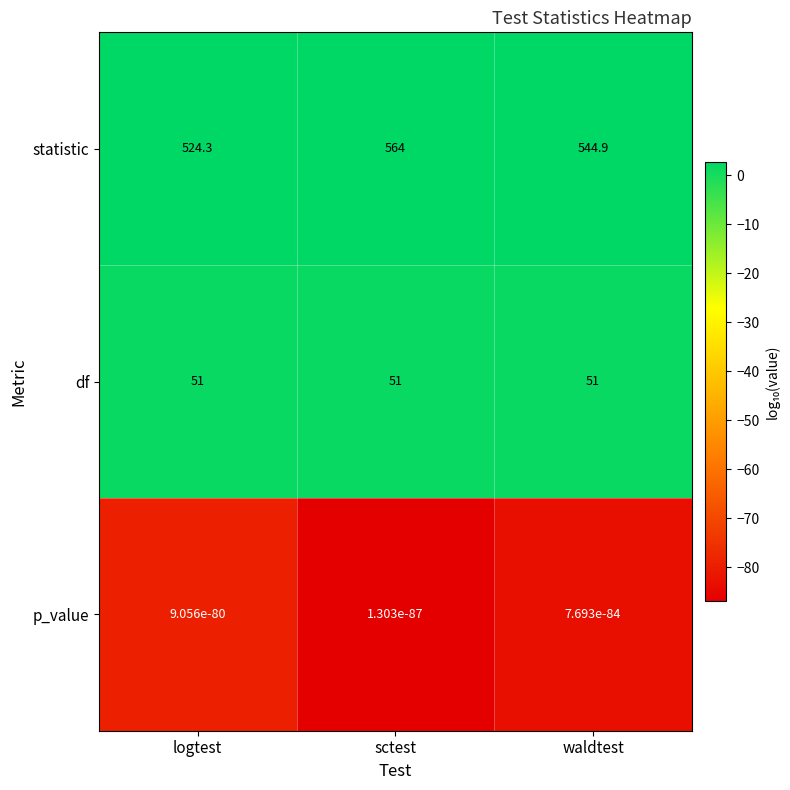

At which category is the sum across all series the highest?

sctest